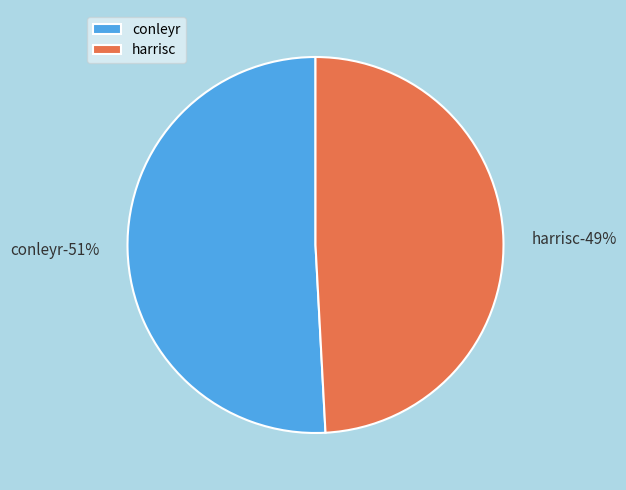

Which category accounts for the majority?

conleyr